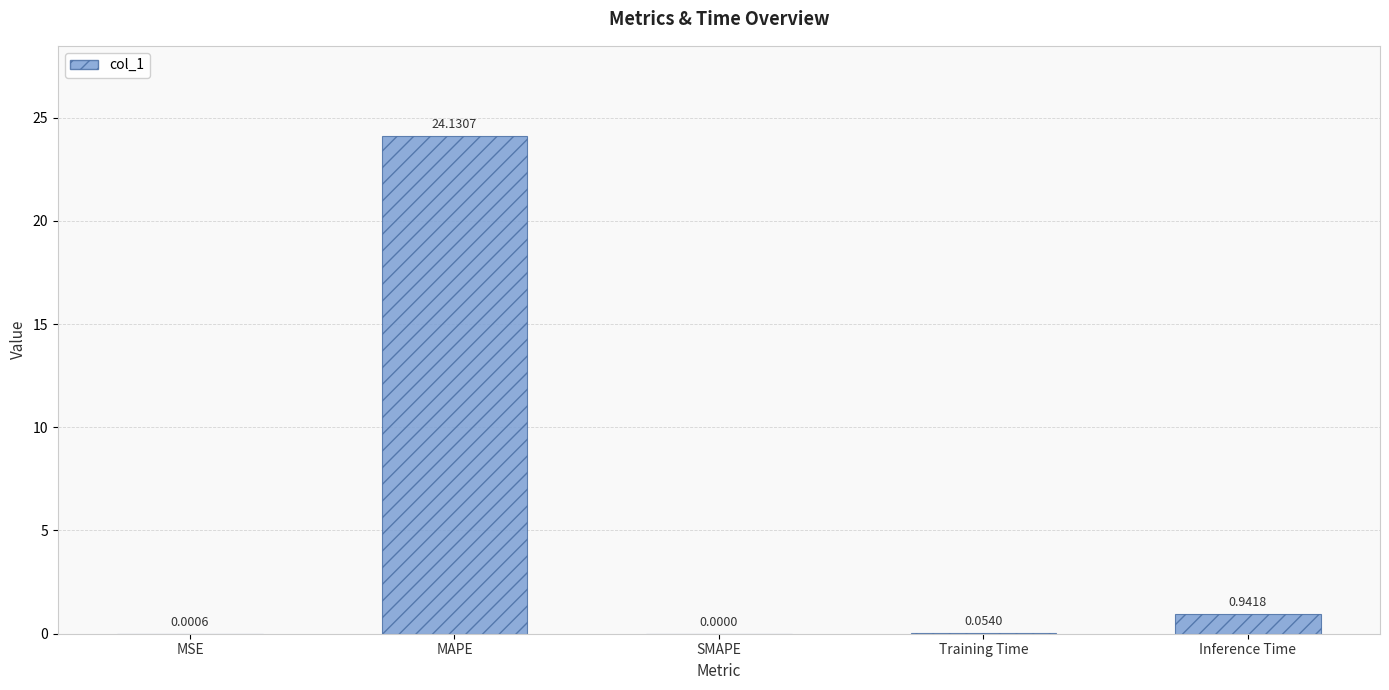

Which category has the highest value across all series?

MAPE